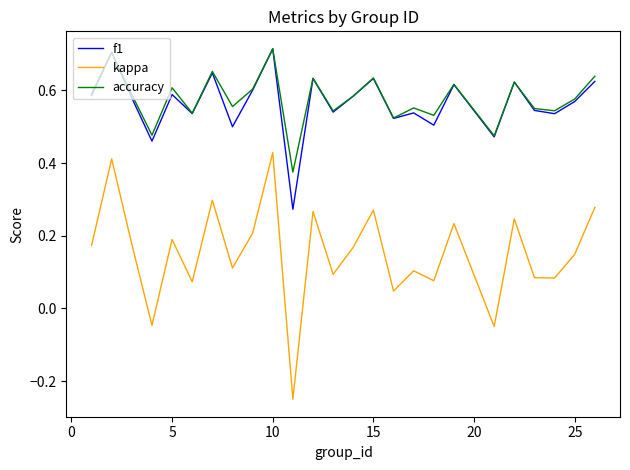

Which series has the widest spread of values?

kappa